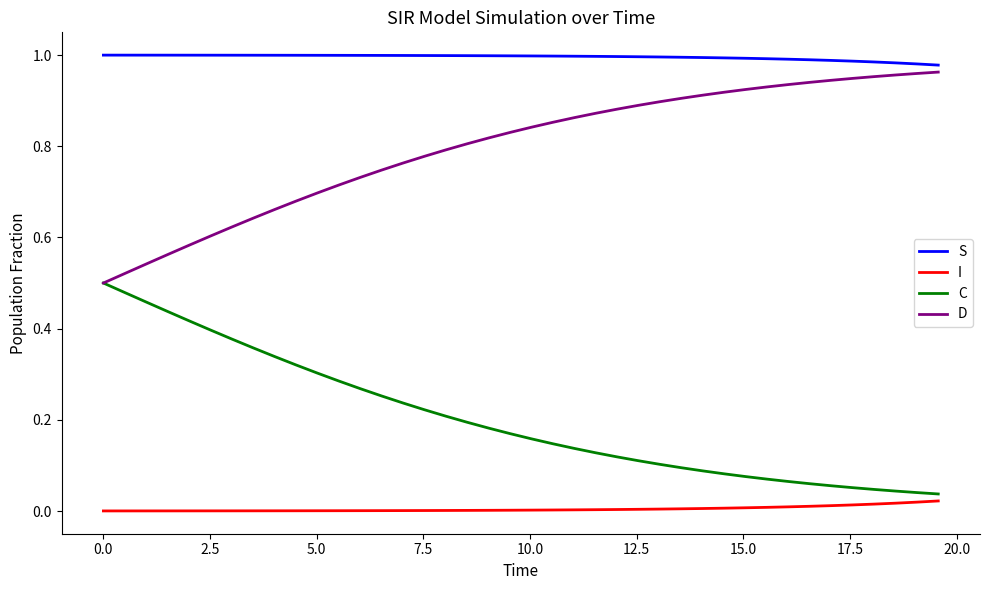

Rank the series by their average value, from lowest to highest.

I, C, D, S